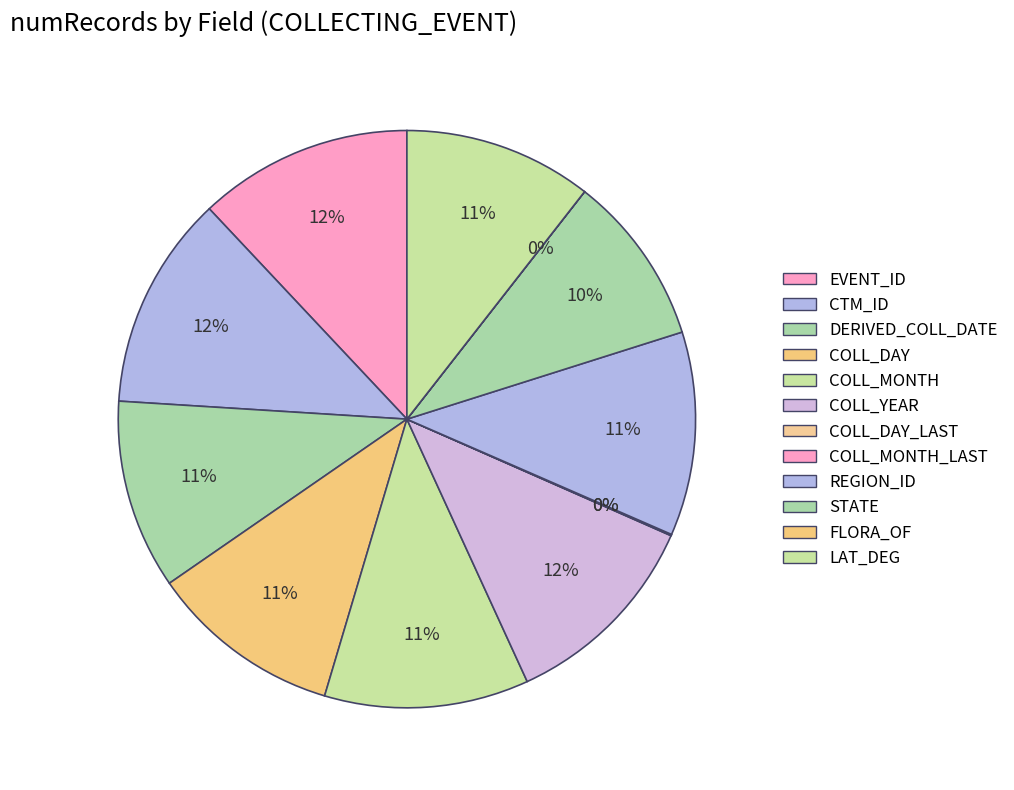

Which category has the biggest portion of the pie?

EVENT_ID